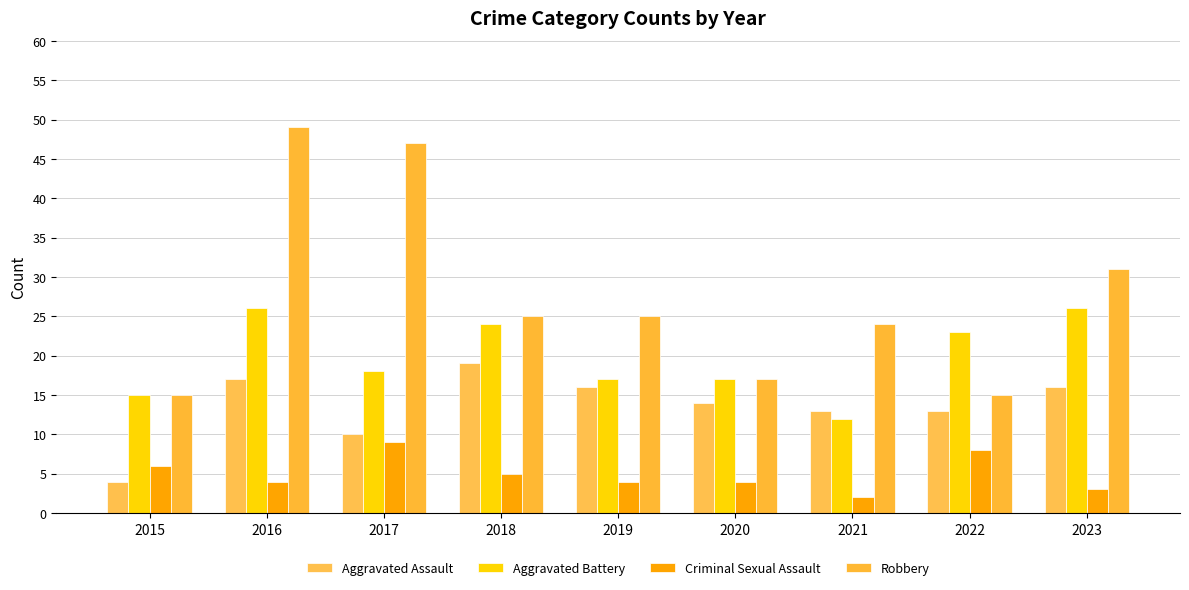

What is the approximate value of Aggravated Assault at 2018?

19